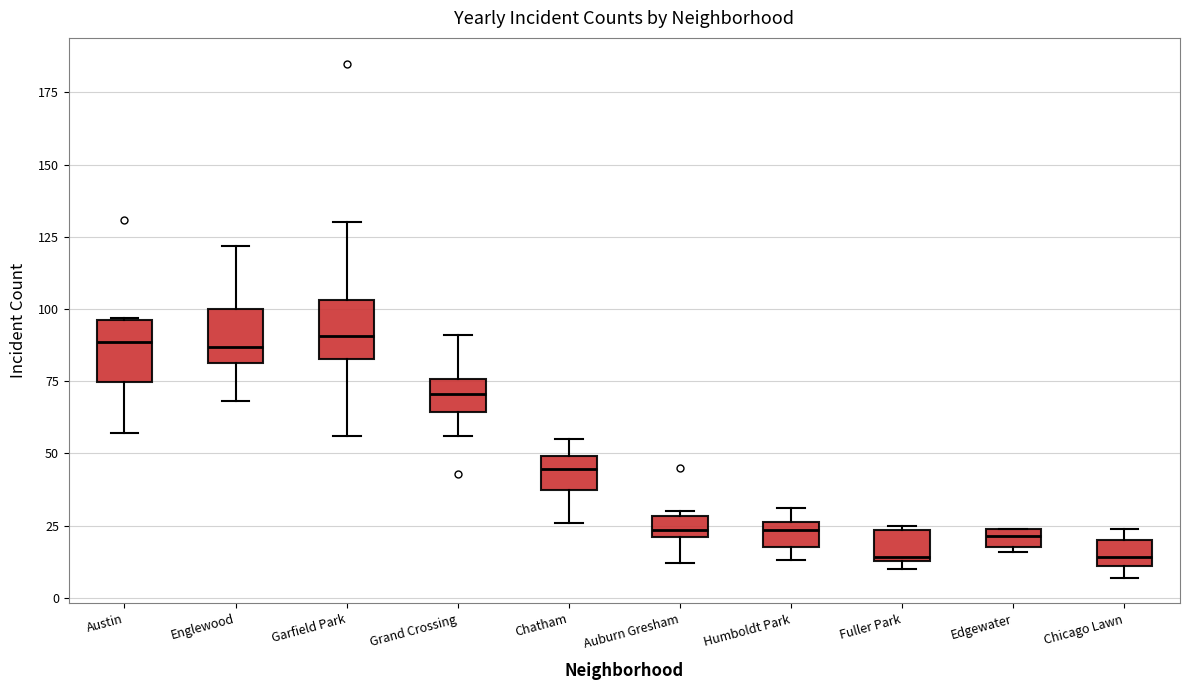

Where does the upper whisker of the box for Chatham end on the y-axis? The values are not printed on the chart, so give them approximately, as read against the axis.

55